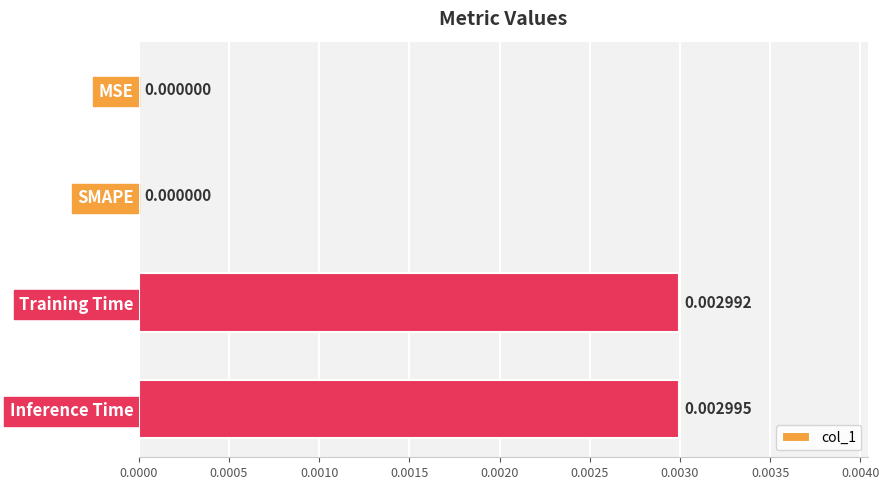

Which label corresponds to the largest value in the chart?

Inference Time